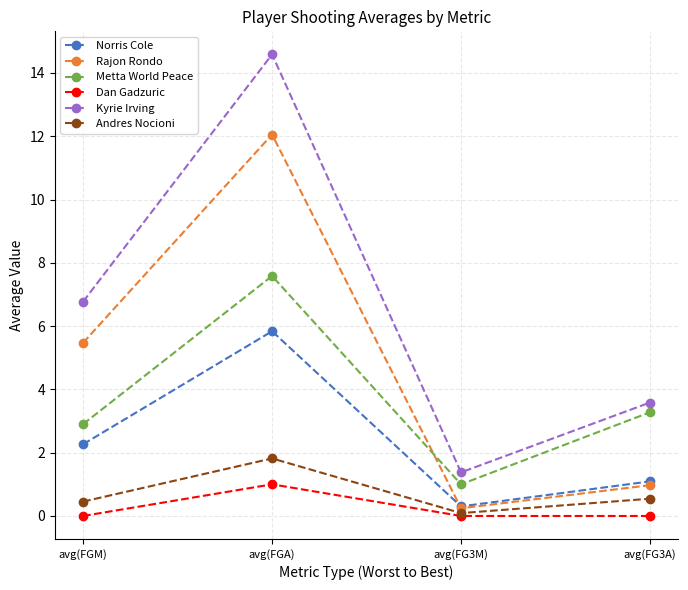

How many interior local peaks does the Rajon Rondo series have?

1